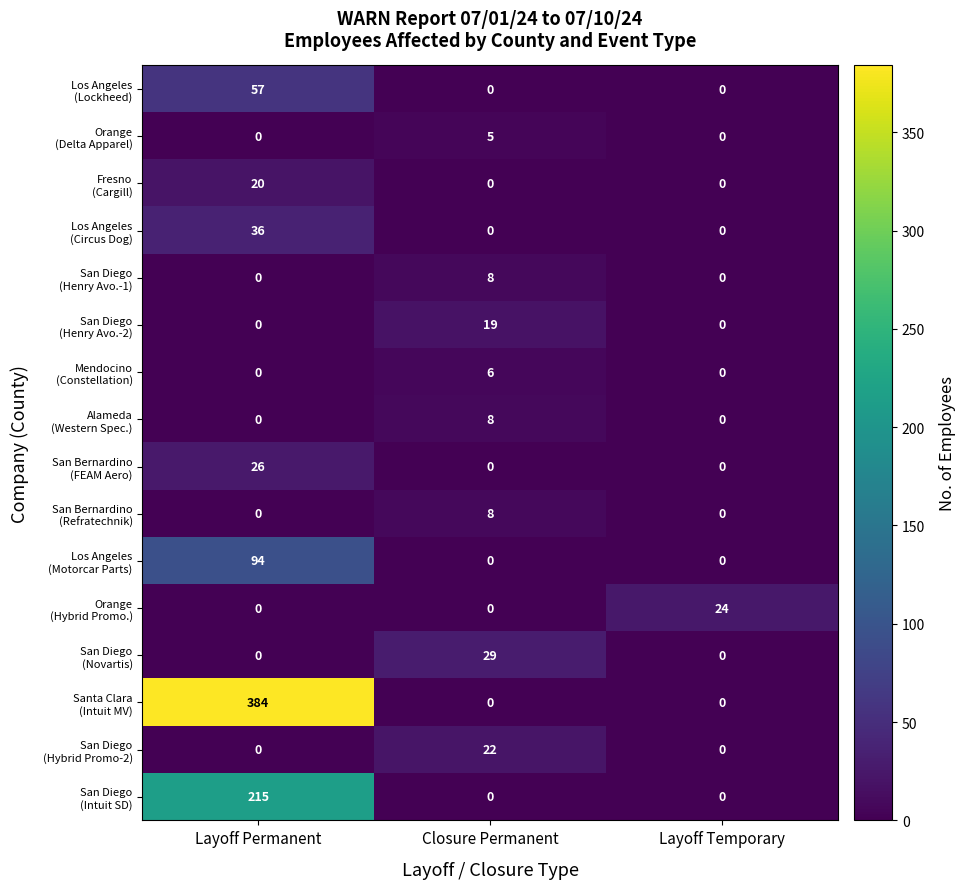

At how many categories does at least one series exceed 205?

1